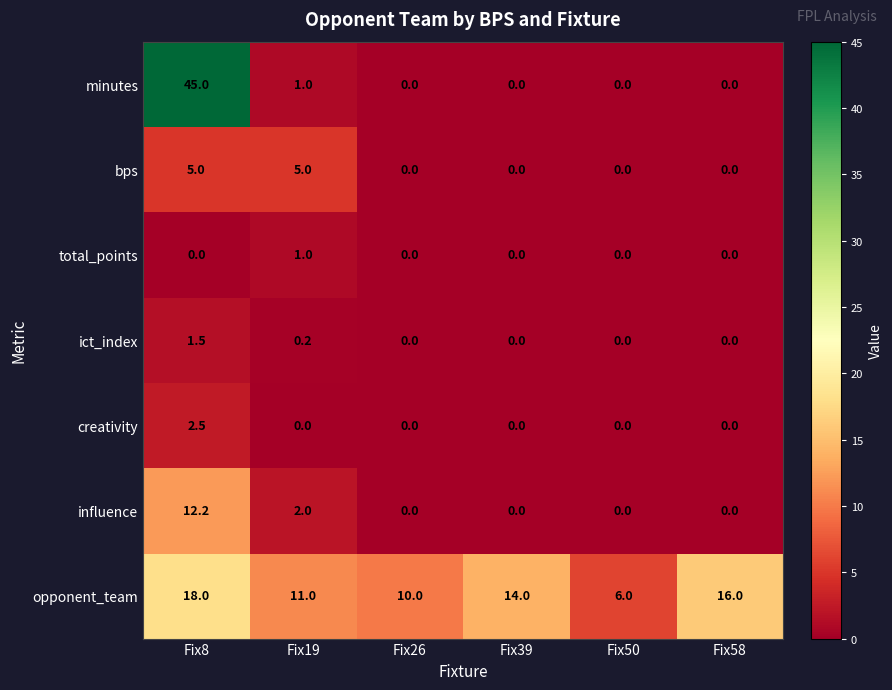

What is the sum of the total_points values at Fix8 and Fix19?

1.0